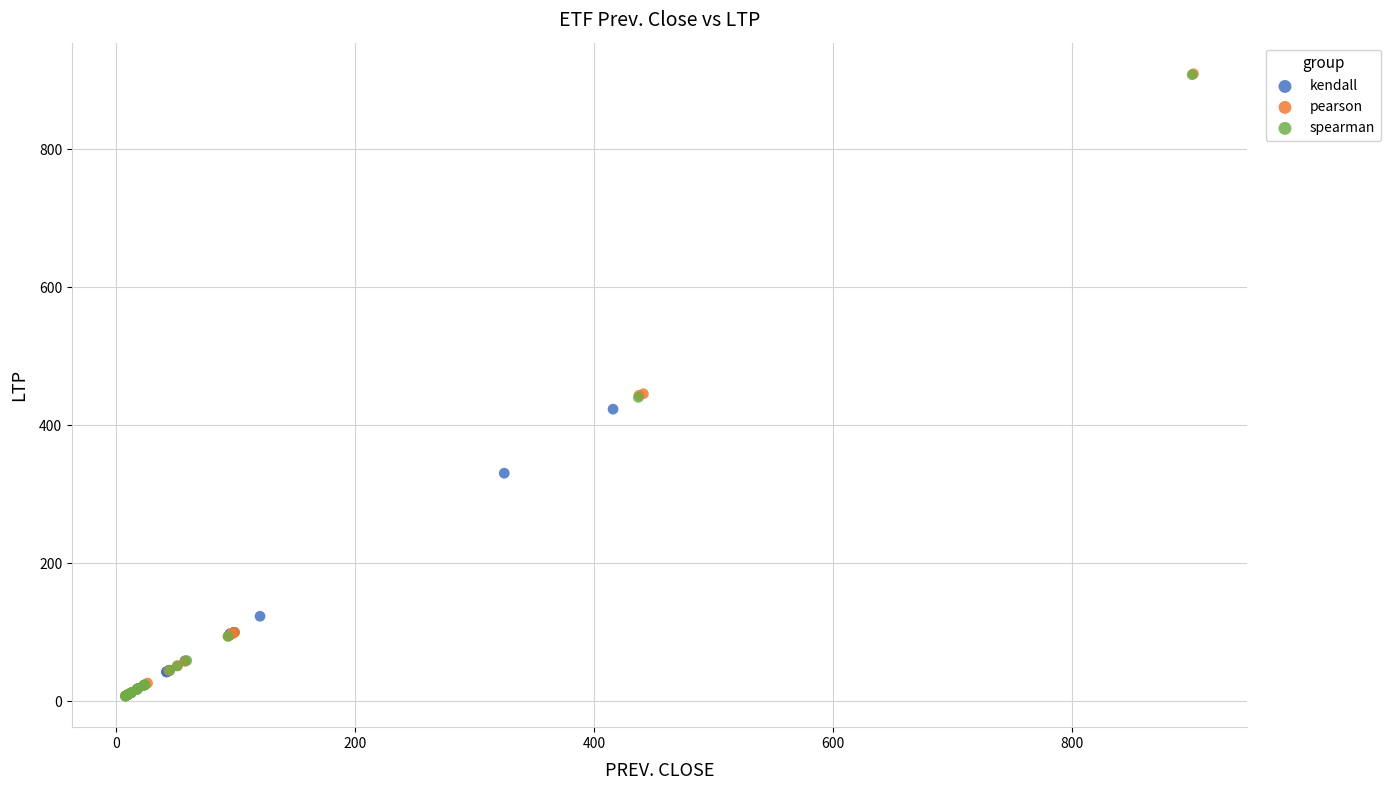

What are all the series names shown in the legend?

kendall, pearson, spearman